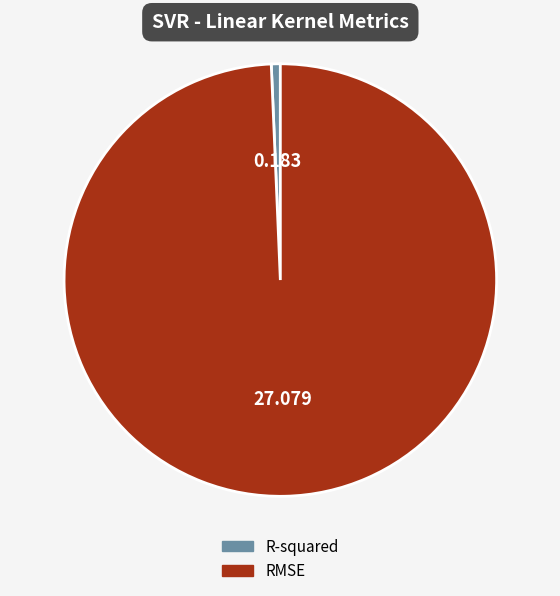

Which has a higher value, RMSE or R-squared?

RMSE